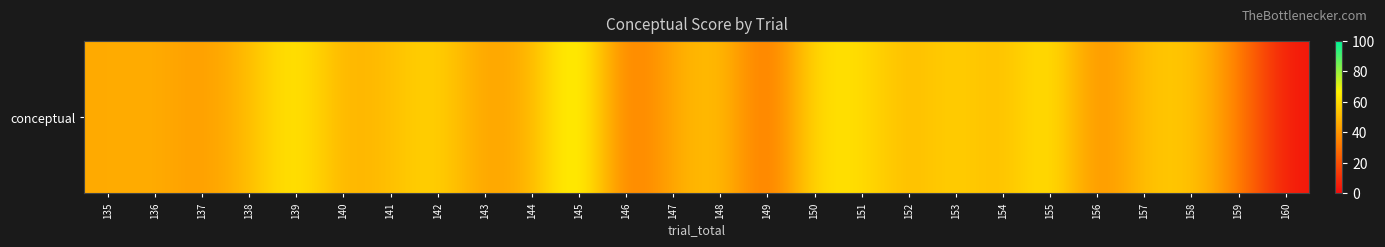

Reading right to left, list all the values displayed in this chart.

160=2.9	159=34.3	158=55.3	157=53.3	156=35.3	155=65.9	154=50.0	153=57.8	152=50.0	151=61.4	150=62.2	149=25.7	148=54.3	147=45.6	146=28.9	145=75.2	144=47.9	143=42.4	142=59.3	141=51.6	140=47.4	139=66.3	138=50.9	137=40.9	136=47.0	135=45.7